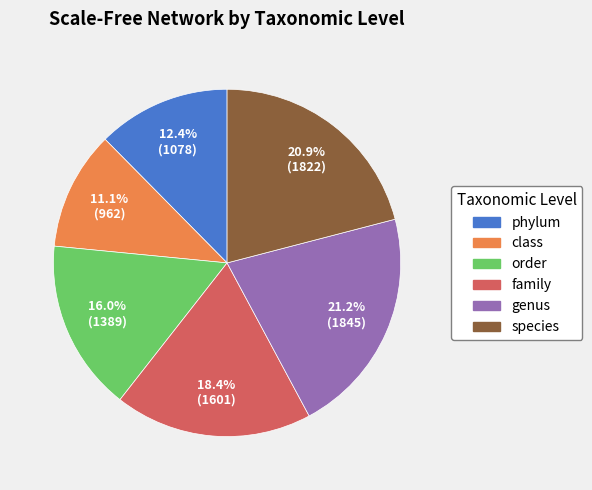

To the nearest percent, what is the combined percentage of species and class?

32%